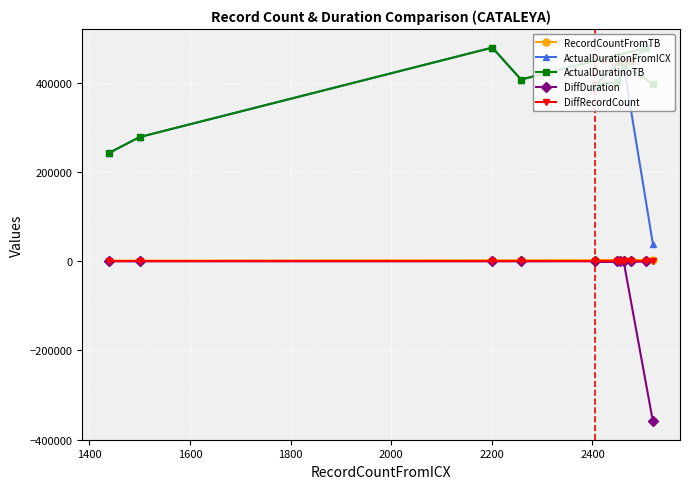

Which series has the widest spread of values?

ActualDurationFromICX